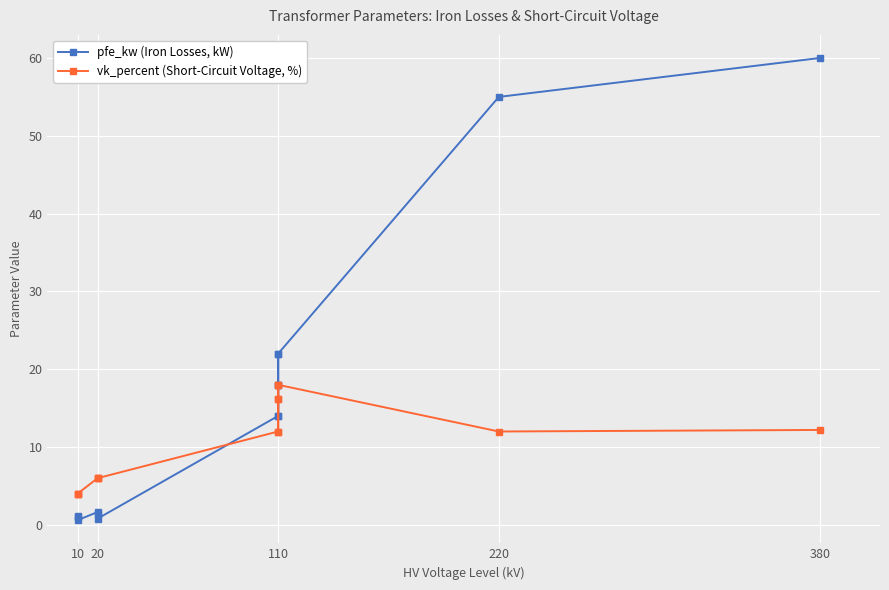

What is the maximum value shown in the chart?

60.0